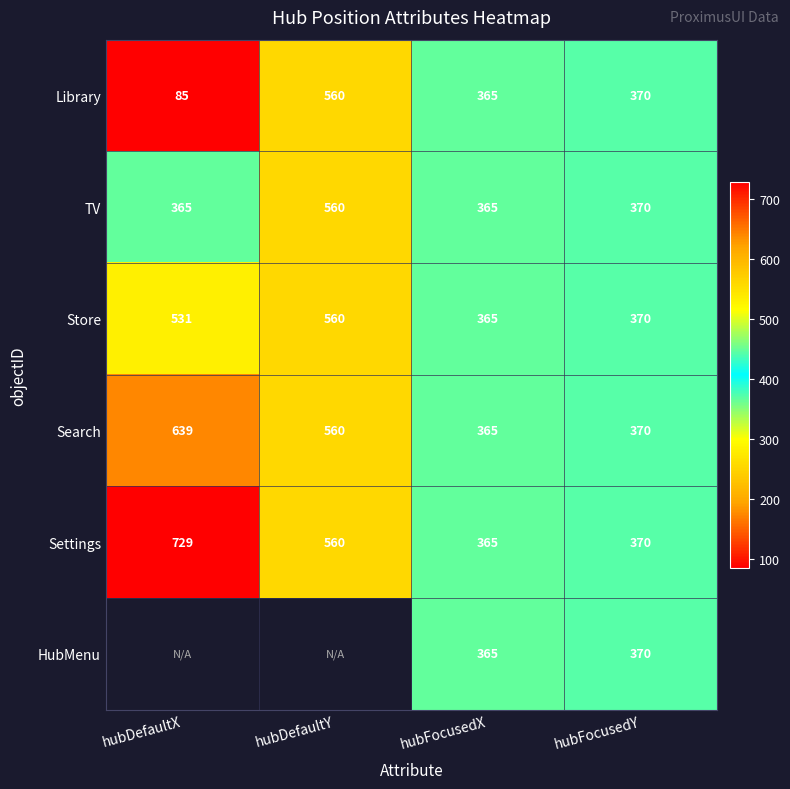

What is the difference between the highest and lowest values at hubDefaultX?

644.0